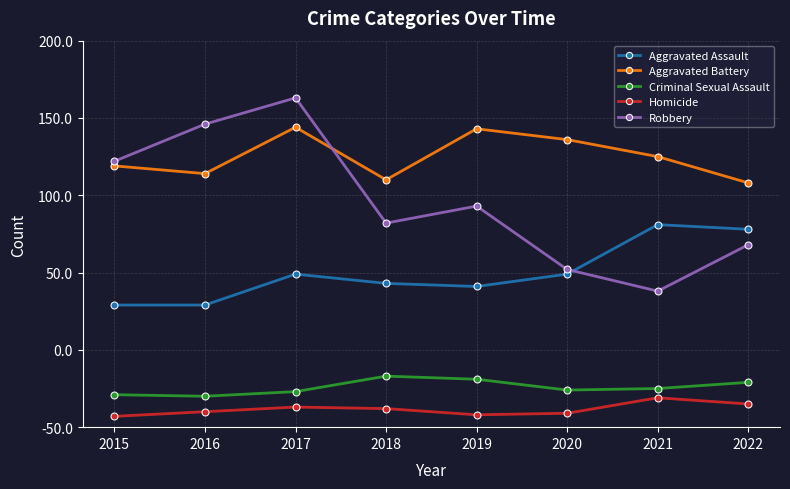

What are all the series names shown in the legend?

Aggravated Assault, Aggravated Battery, Criminal Sexual Assault, Homicide, Robbery